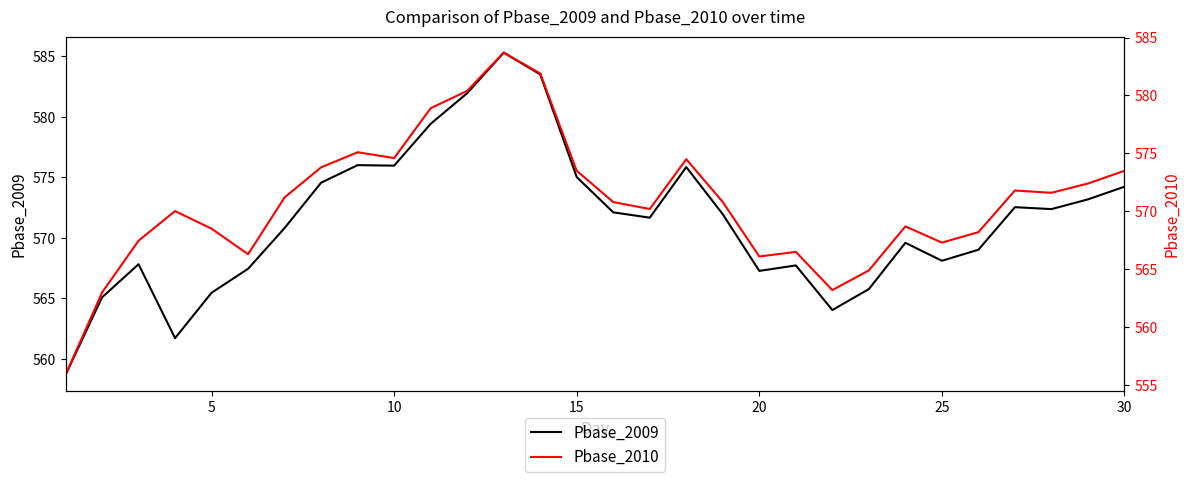

How many times do Pbase_2009 and Pbase_2010 cross each other?

4